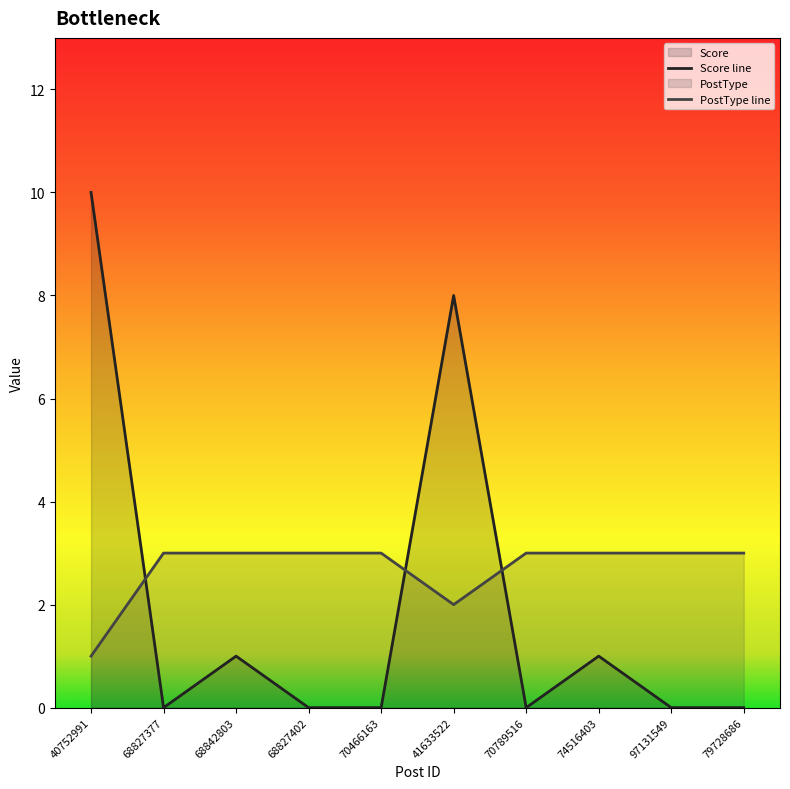

What is the difference between the highest and lowest values at 70789516?

3